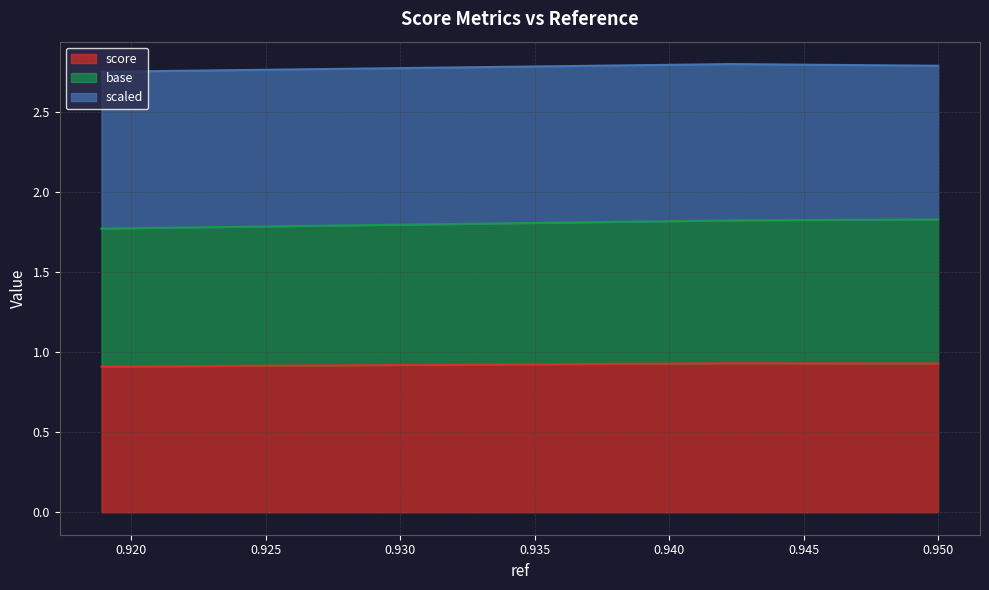

What are all the series names shown in the legend?

score, base, scaled